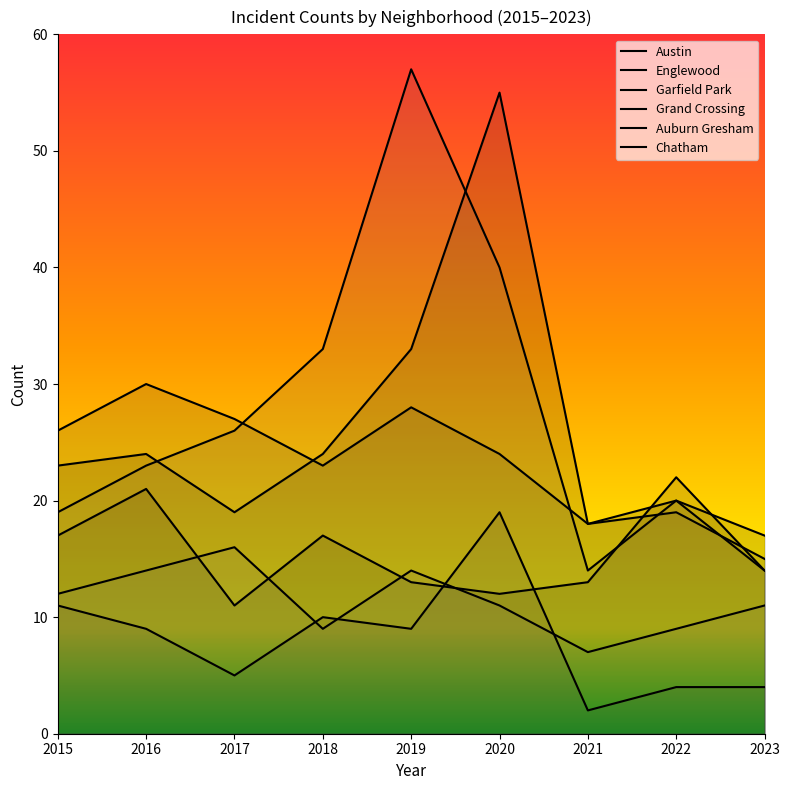

What is the value of the Grand Crossing point at the 5th from the left?

13